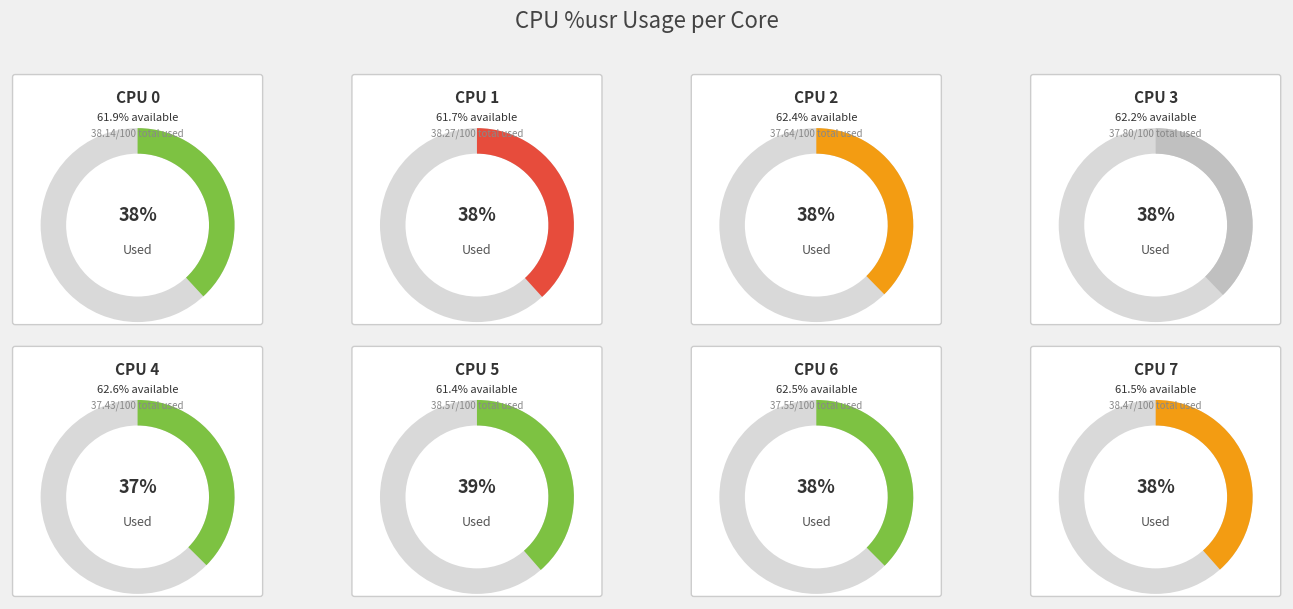

To the nearest percent, what is the average slice percentage?

12%